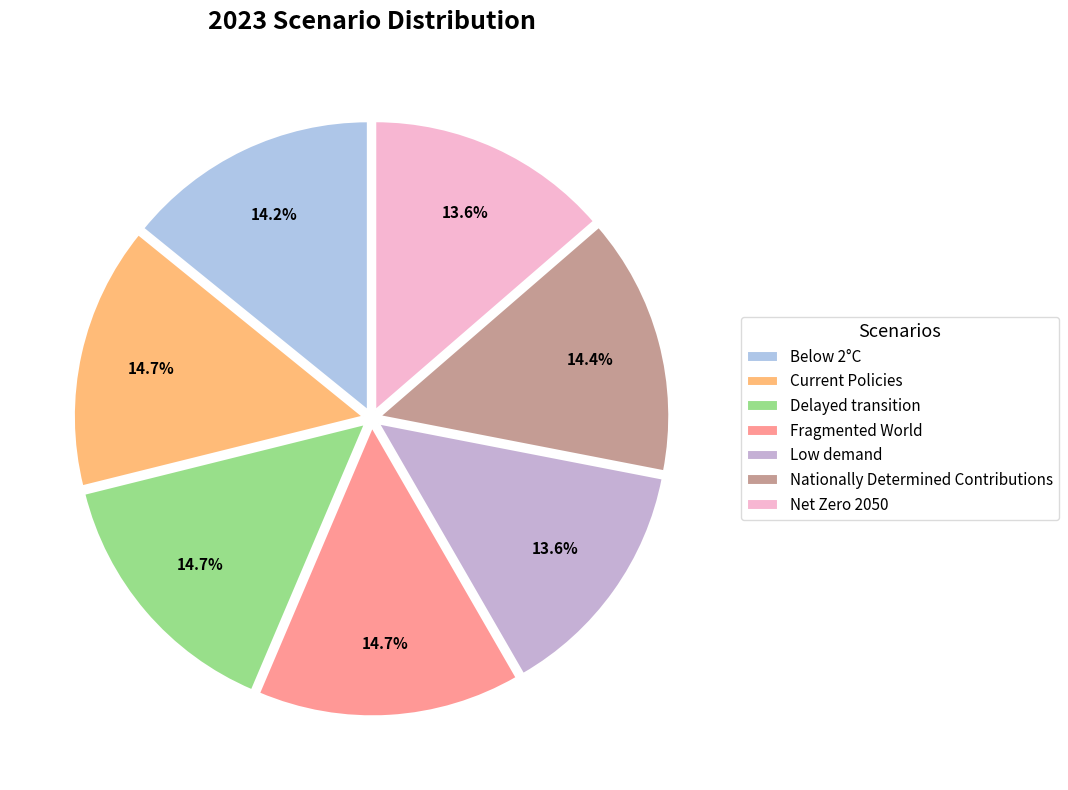

Is Current Policies the majority of the pie?

No